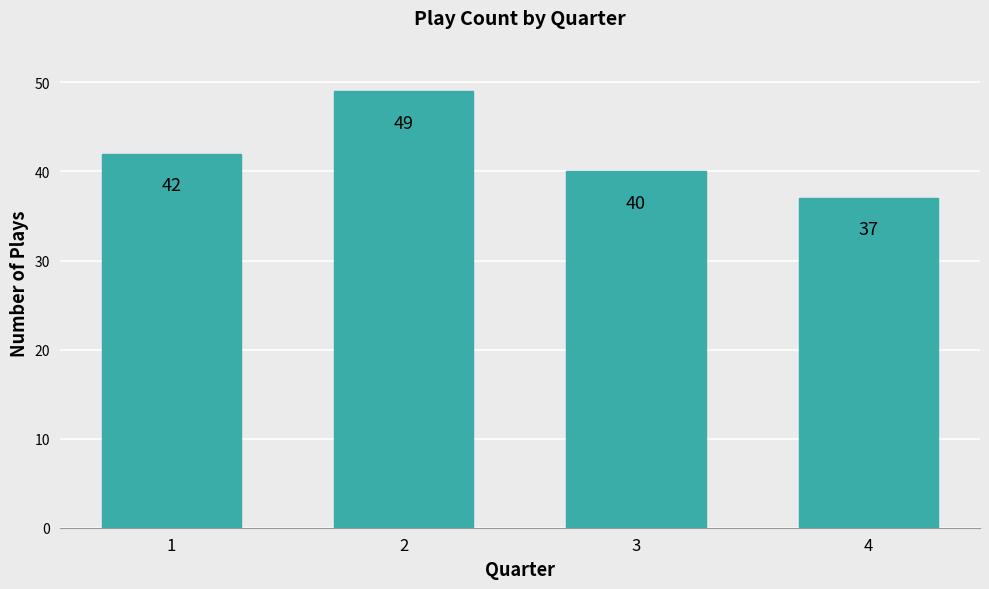

Is it true that the value at 1 is 42?

True